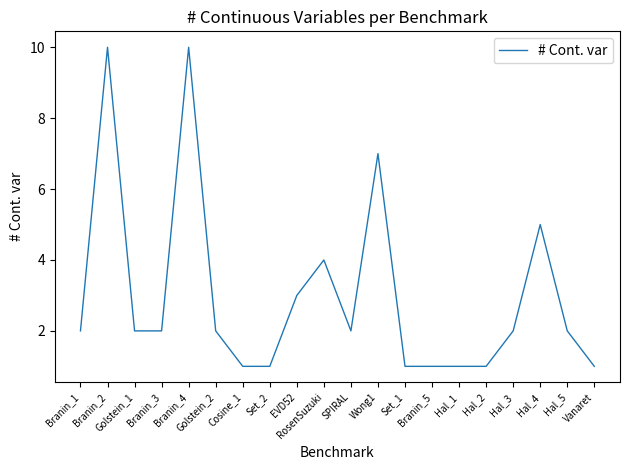

True or false: the data has more than 2 interior local peaks.

True